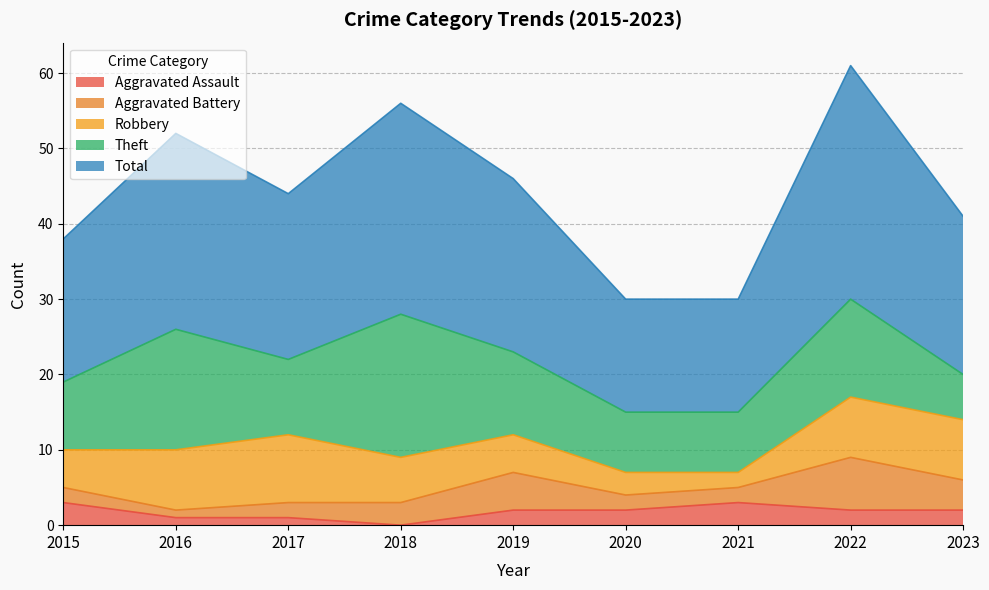

What is the sum of the Robbery values at 2018 and 2023?

14